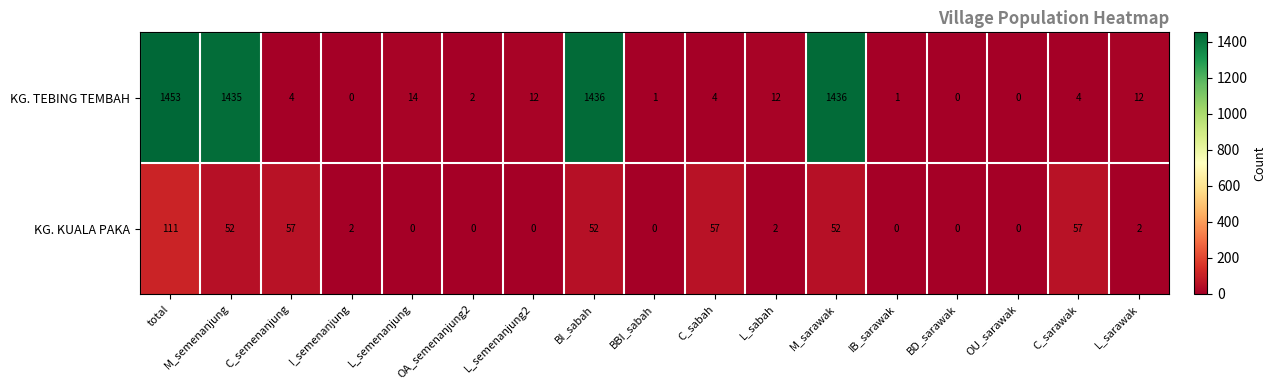

What is the spread (max minus min) of values at C_sabah?

53